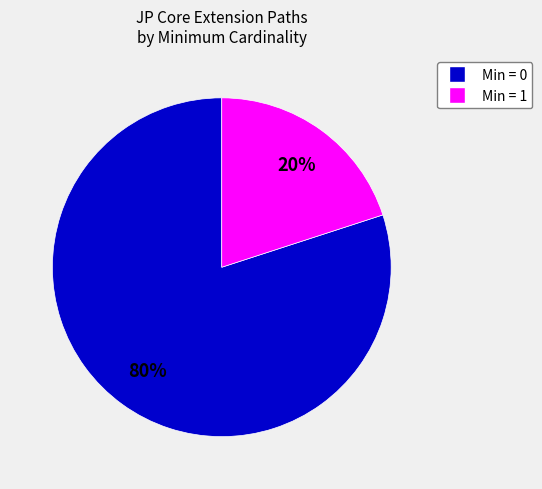

Is there a majority slice in this chart?

Yes